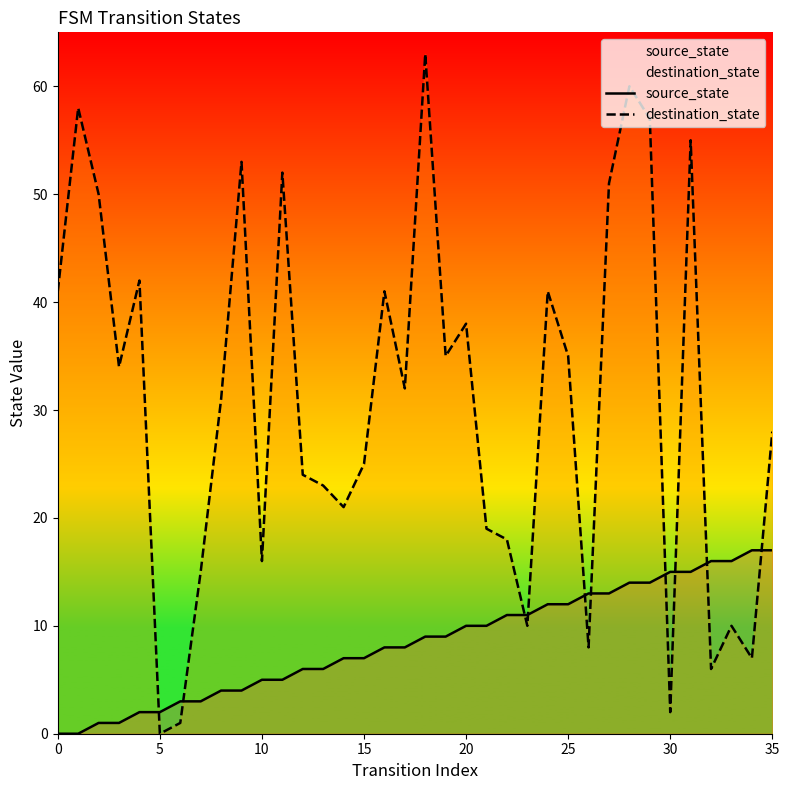

What is the spread (max minus min) of values at 27?

38